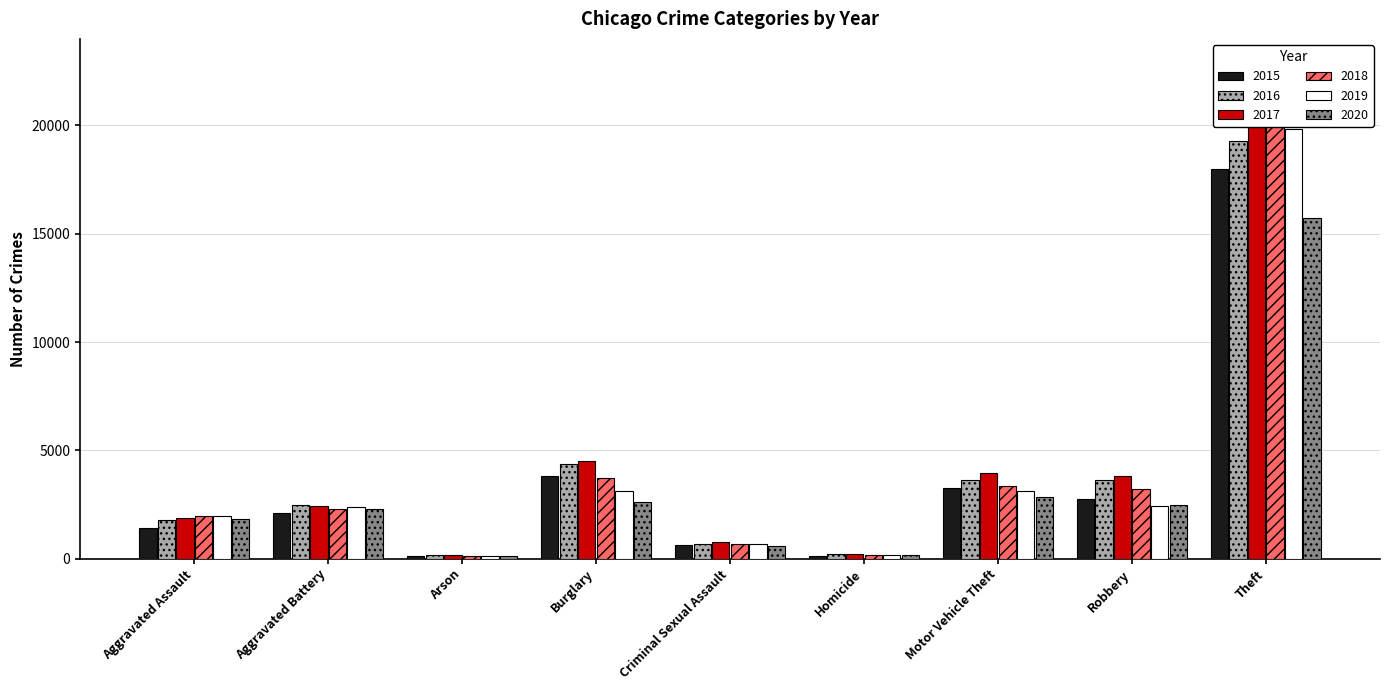

At which label does 2016 reach its peak?

Theft